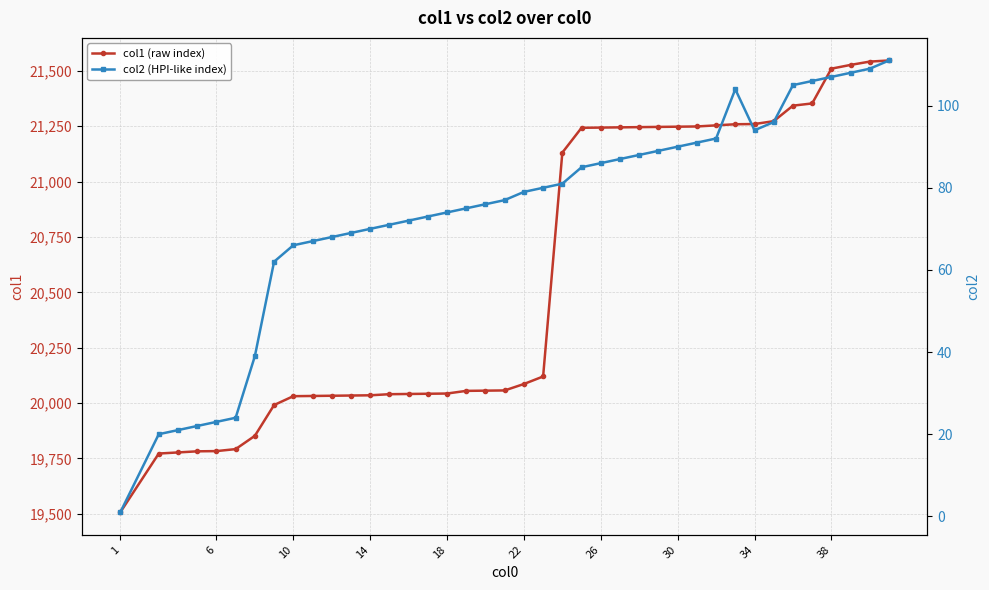

Count the number of data series in this chart.

2